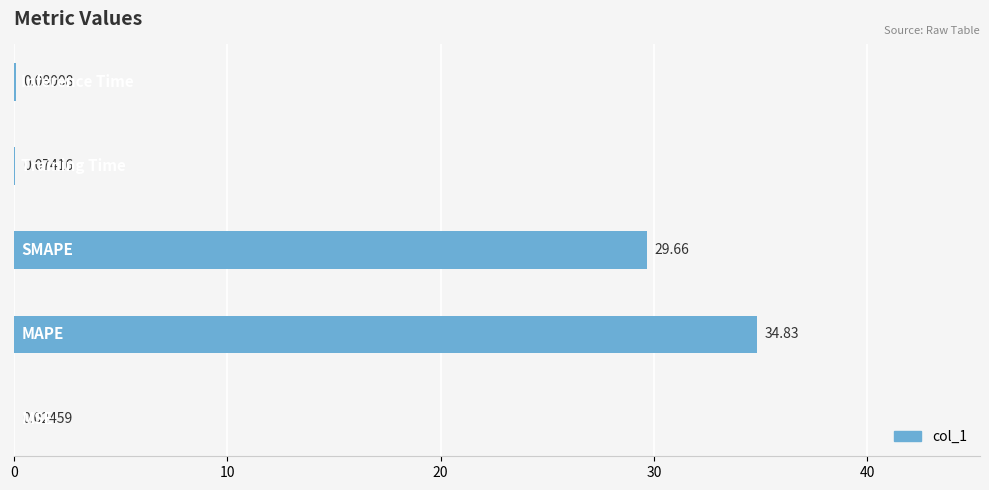

How many categories are shown in the chart?

5